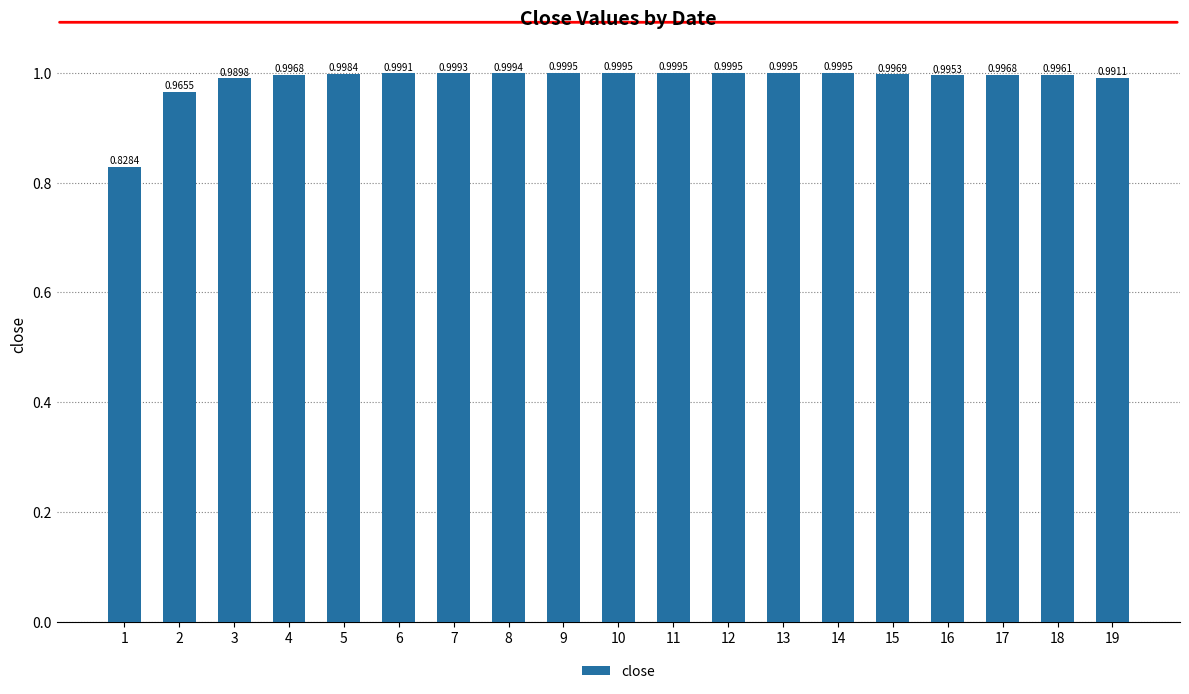

True or false: the data shows 1.0 at 19.

True